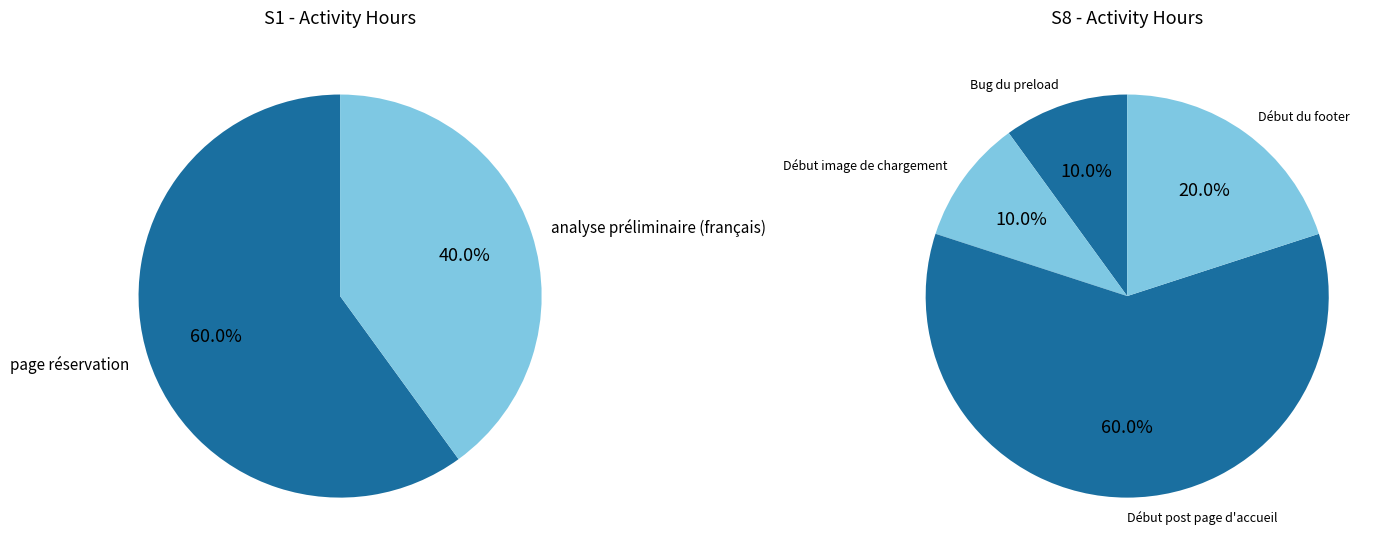

To the nearest percent, what is the combined percentage of Début du footer and Début post page d'accueil?

80%